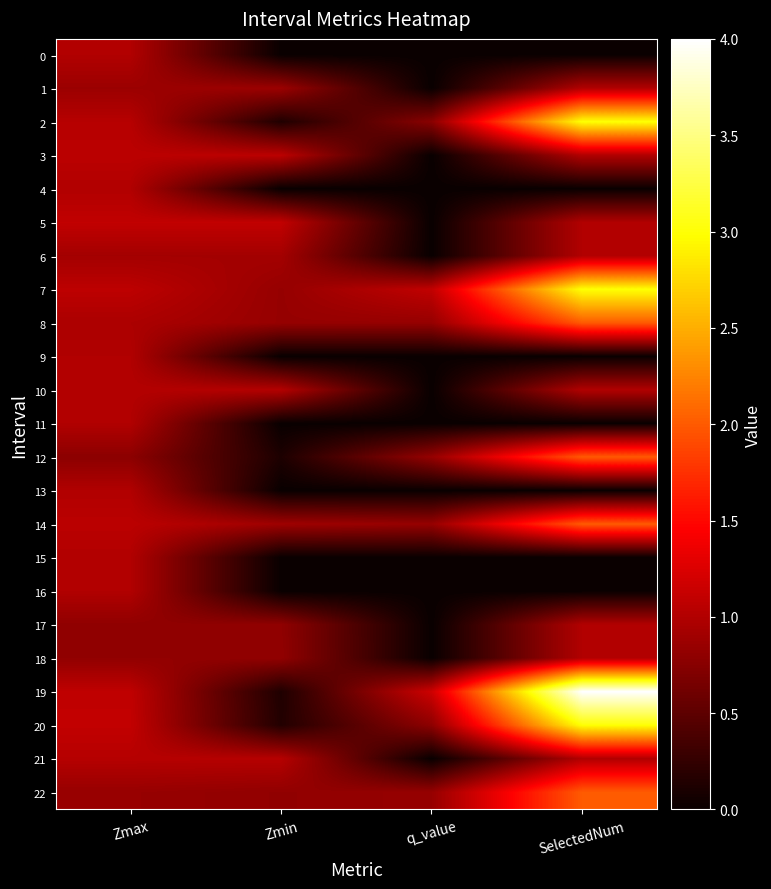

How many series are shown in this chart?

23